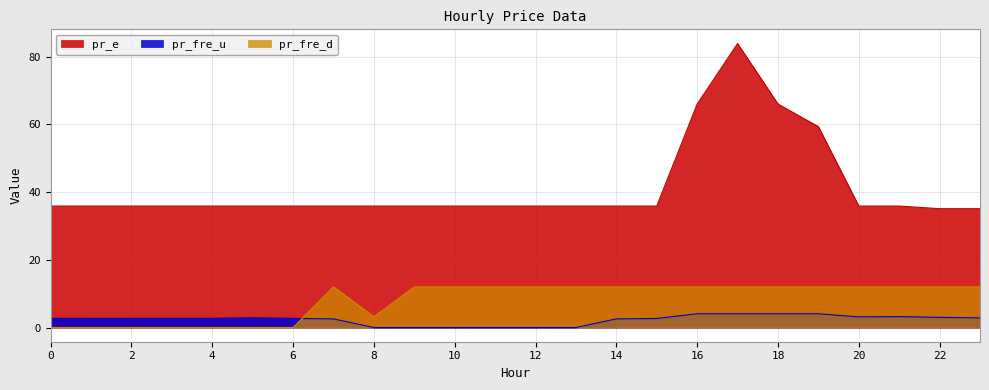

At which category is the sum across all series the highest?

17